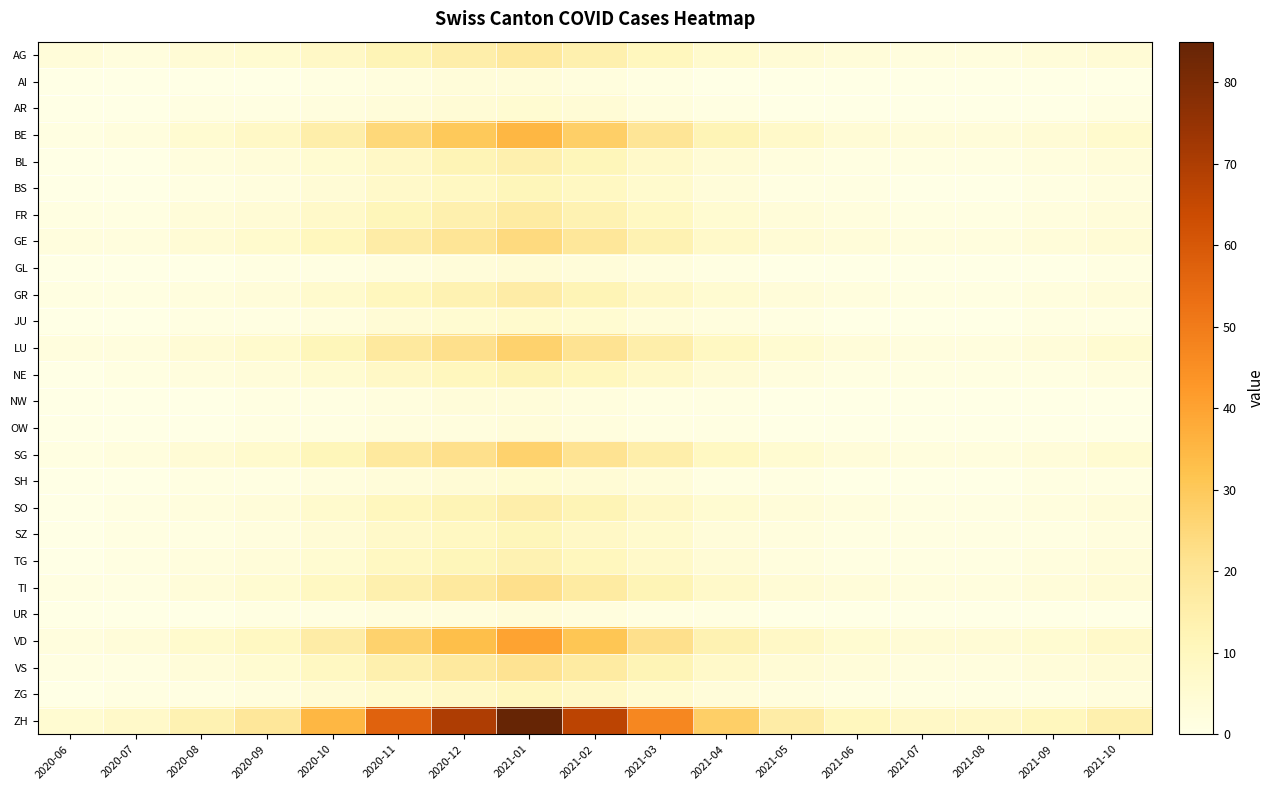

At which category is the sum across all series the highest?

2021-01